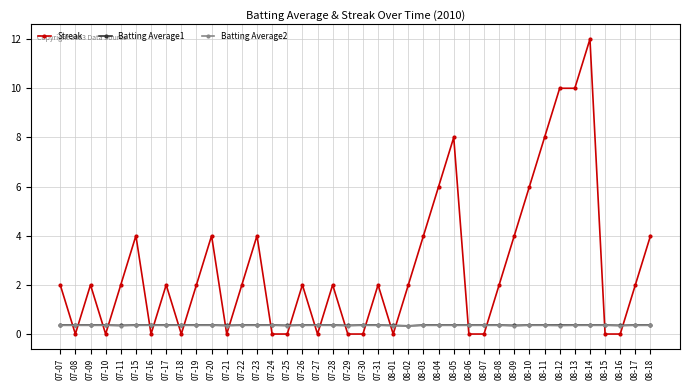

How many intersections are there between Batting Average1 and Streak?

22